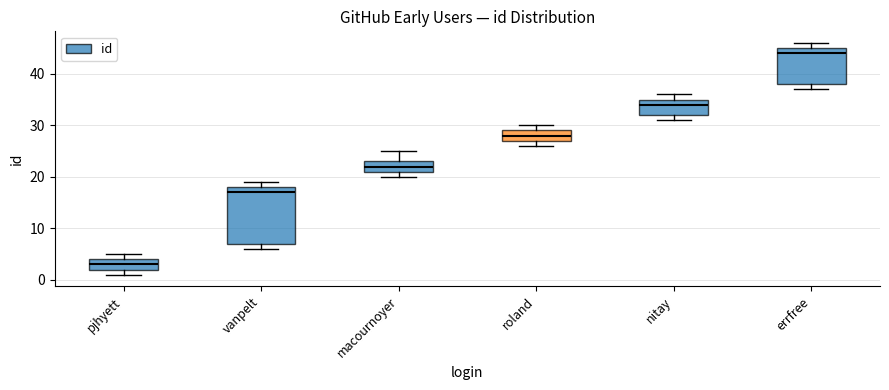

Which box has the lowest median line?

pjhyett